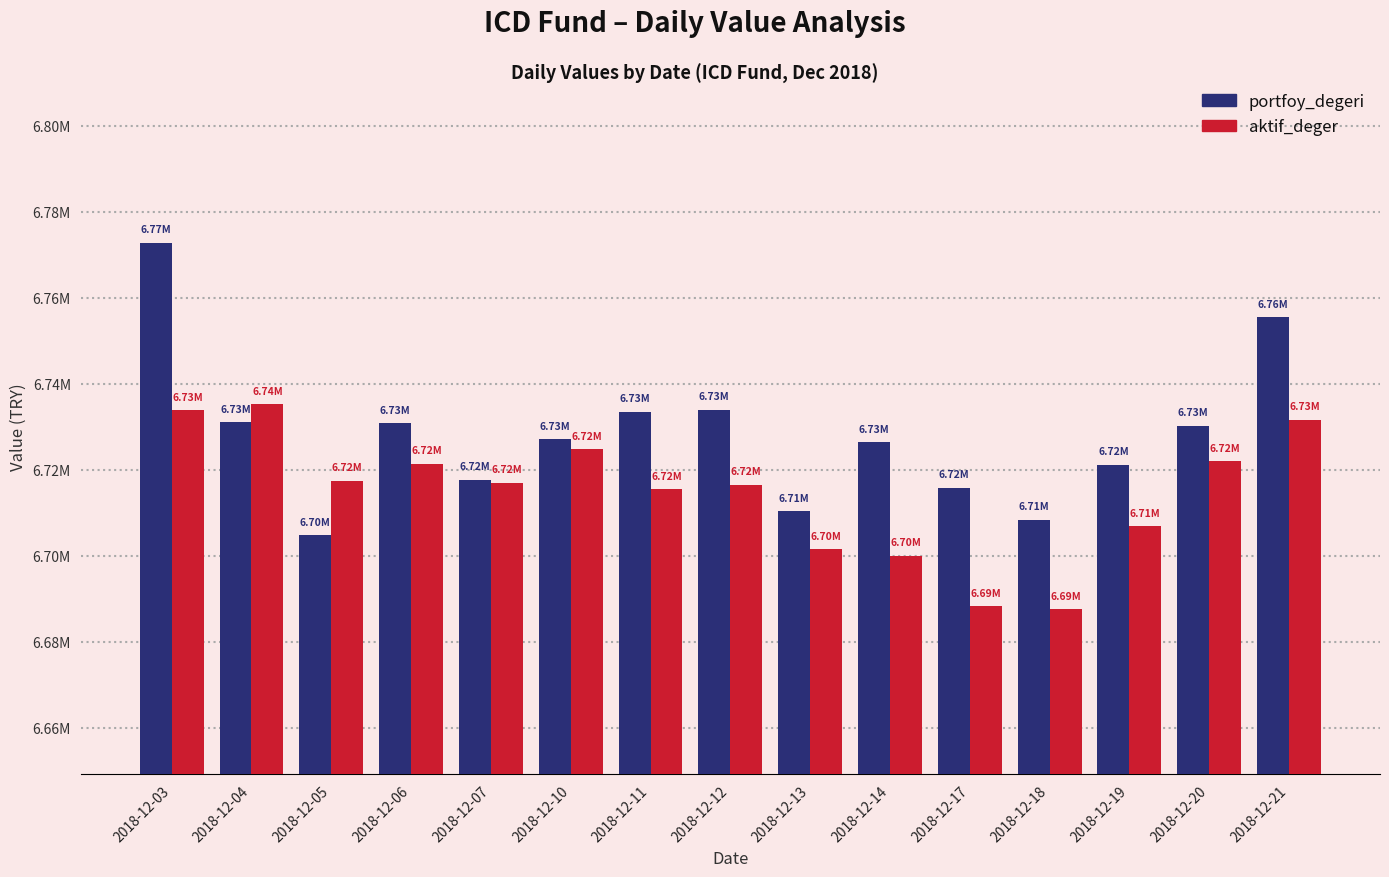

Does the chart contain any negative values?

No